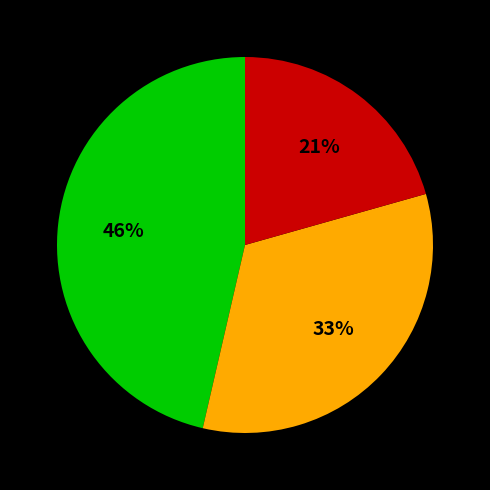

To the nearest percent, what is the average slice percentage?

33%